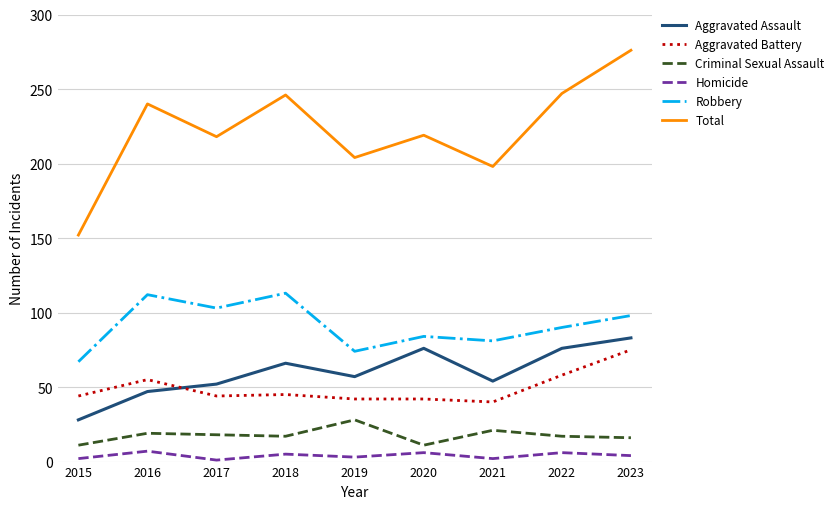

Rank the series at 2021 from lowest to highest value.

Homicide, Criminal Sexual Assault, Aggravated Battery, Aggravated Assault, Robbery, Total